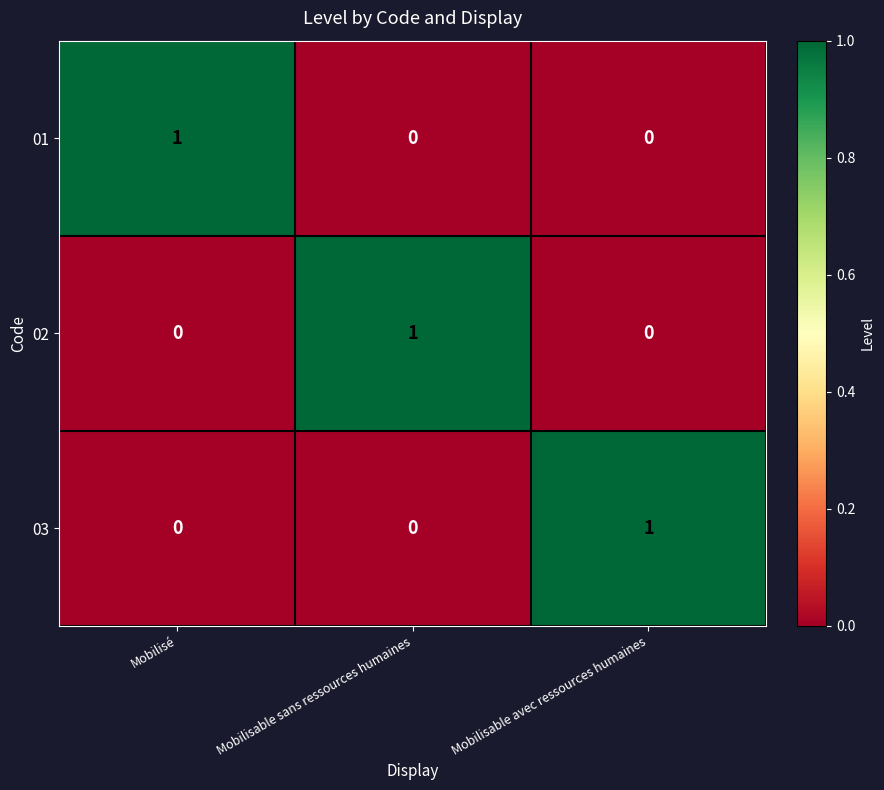

At how many categories does at least one series exceed 0?

3